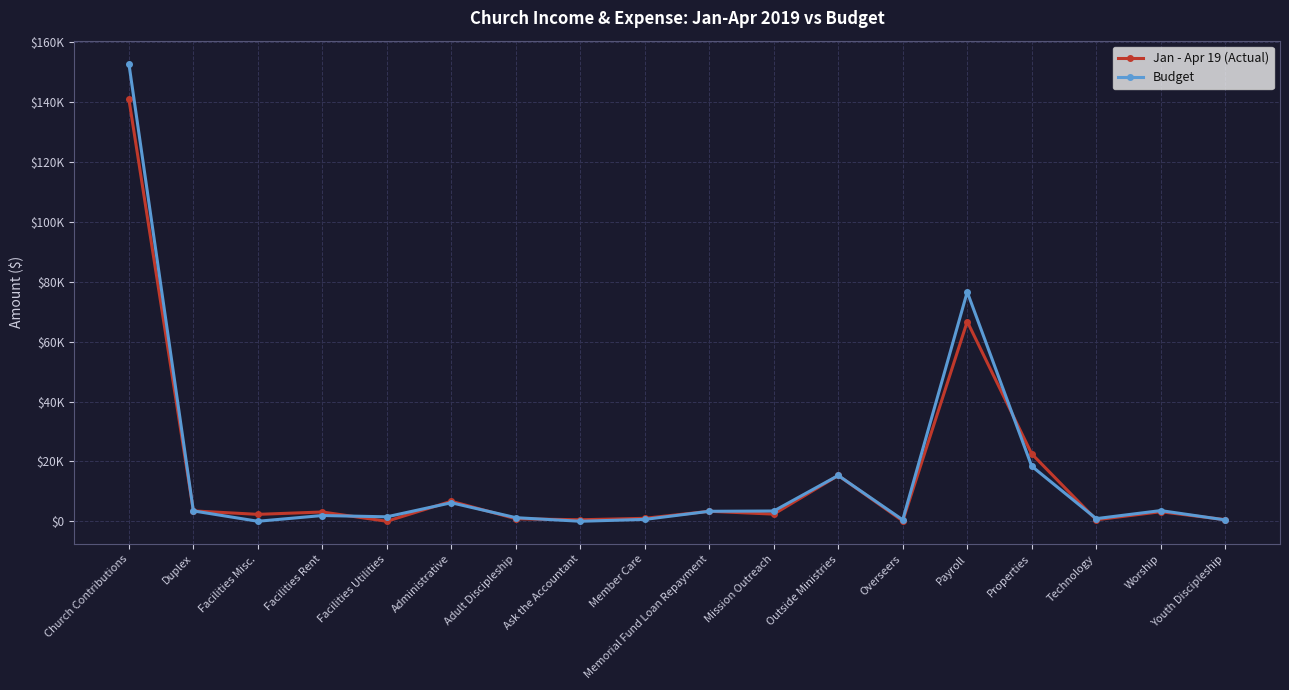

Which has a higher value, Facilities Misc. or Memorial Fund Loan Repayment?

Memorial Fund Loan Repayment